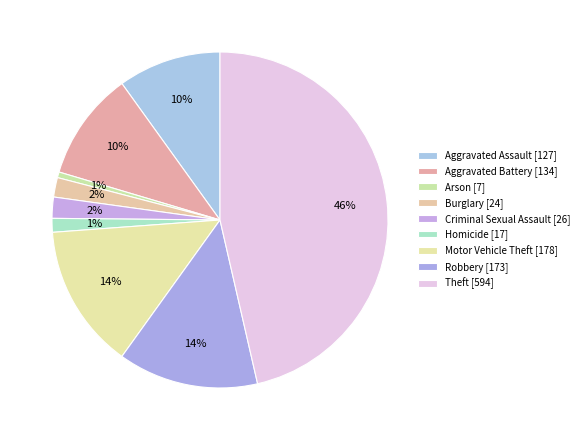

Count the number of slices in the pie.

9